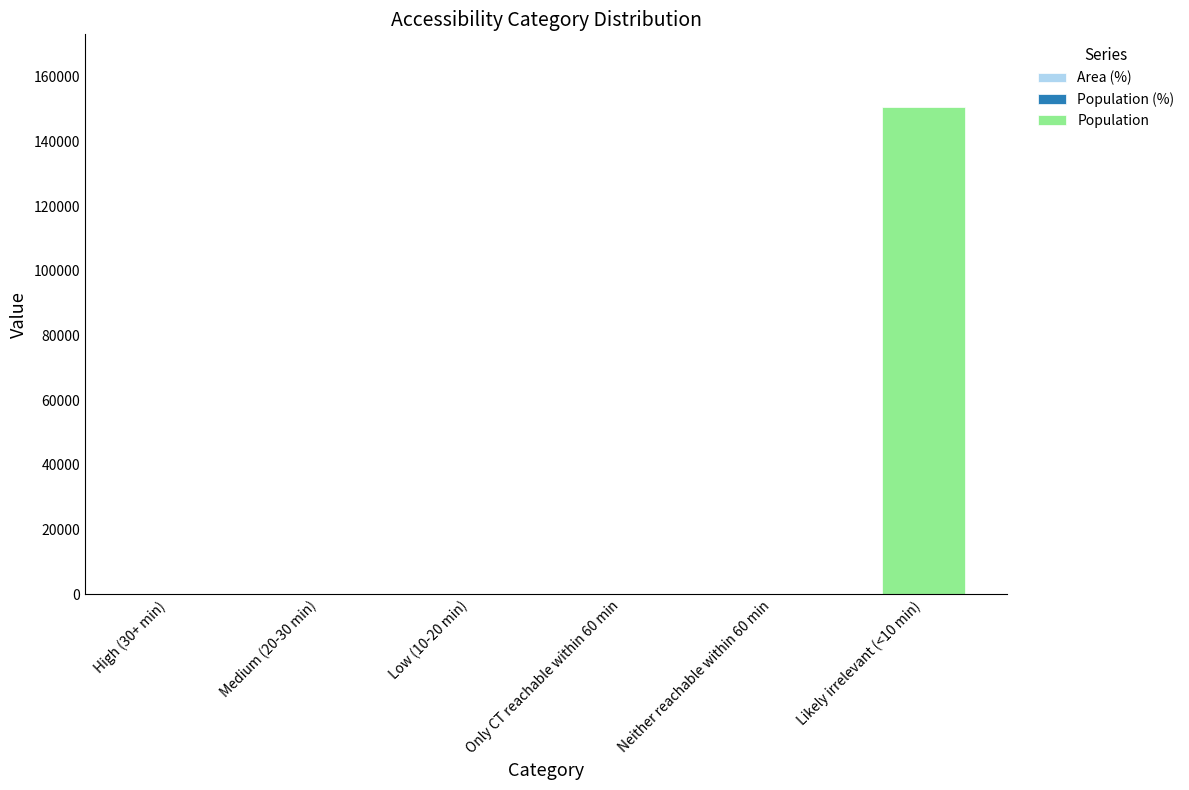

Are the bars grouped side by side (vs. stacked)?

No